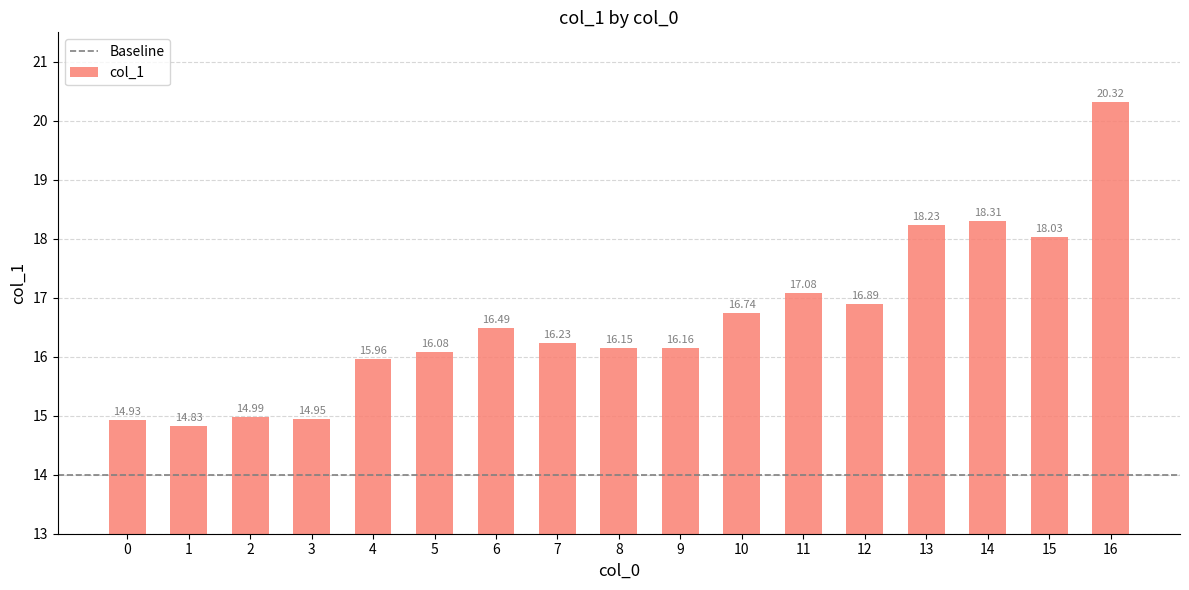

What is the average value?

16.6